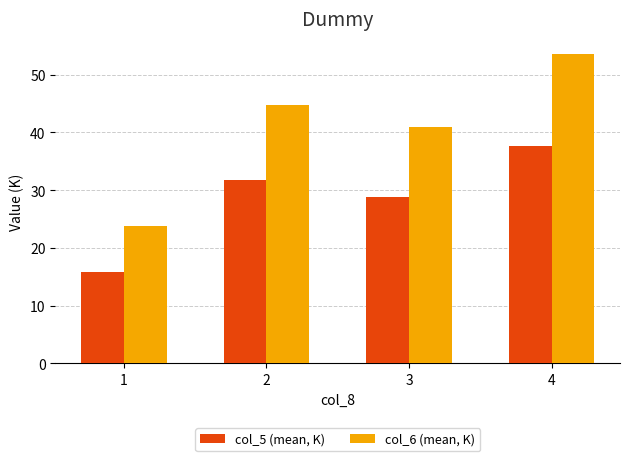

Rank the series by their average value, from lowest to highest.

col_5 (mean, K), col_6 (mean, K)